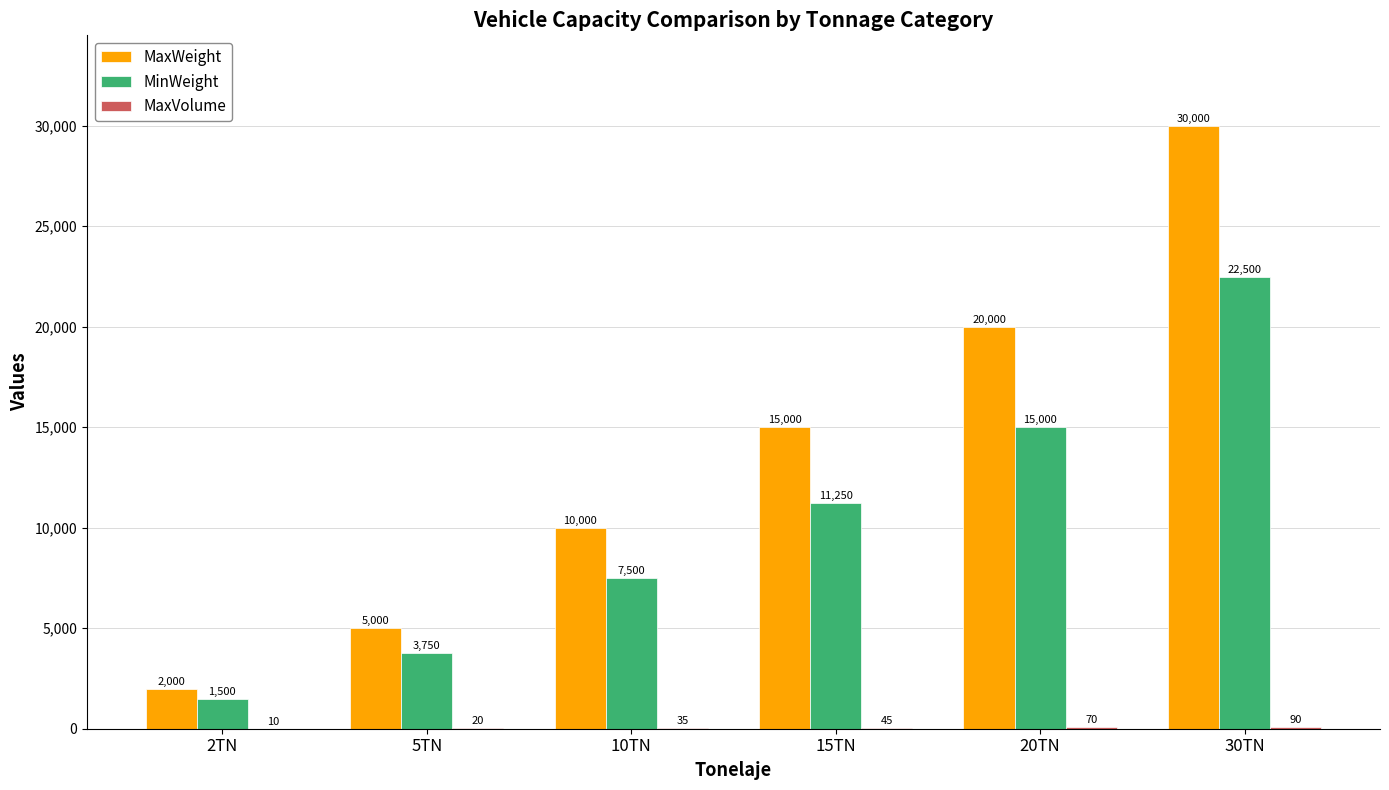

What is the highest value of the MaxWeight series?

30000